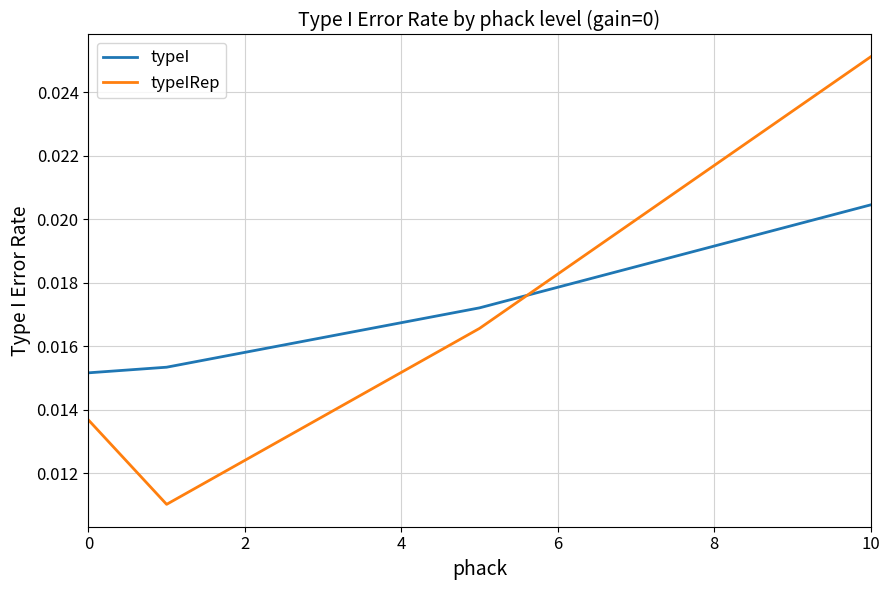

List the series in order of their overall mean, highest first.

typeI, typeIRep